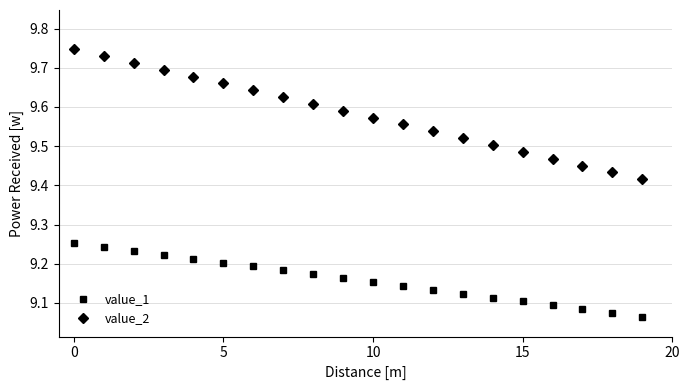

What is the sum of all value_1 values?

183.2